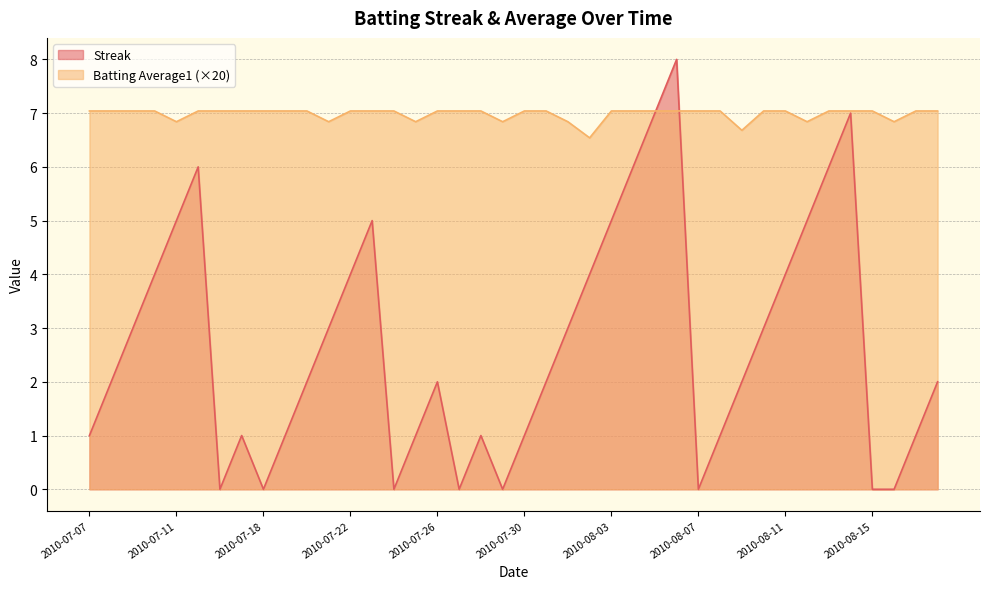

At which category does the chart reach its peak across all series?

2010-08-06